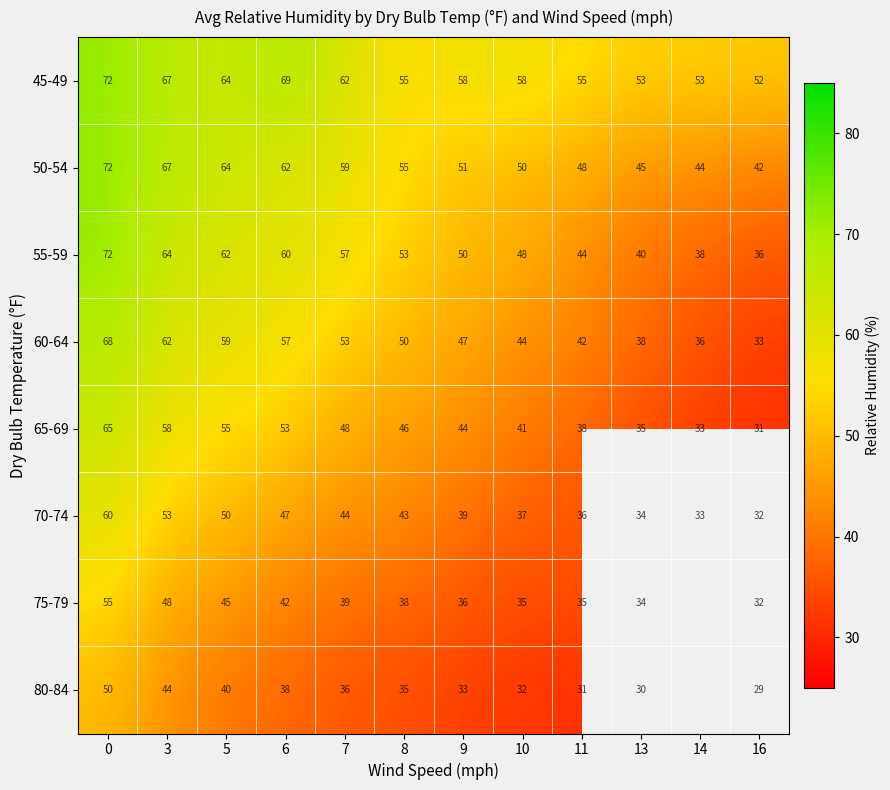

What is the difference between the 65-69 values at 8 and 10?

5